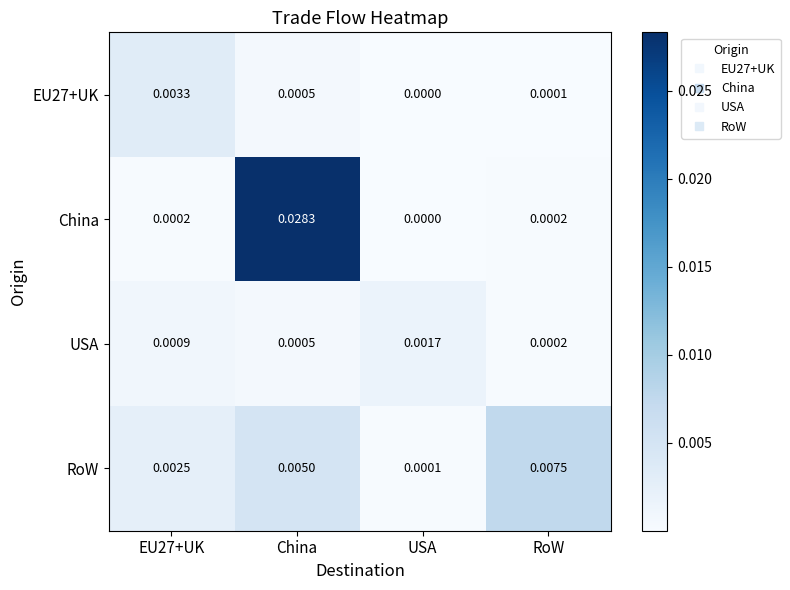

Which series has the largest range (max minus min)?

China